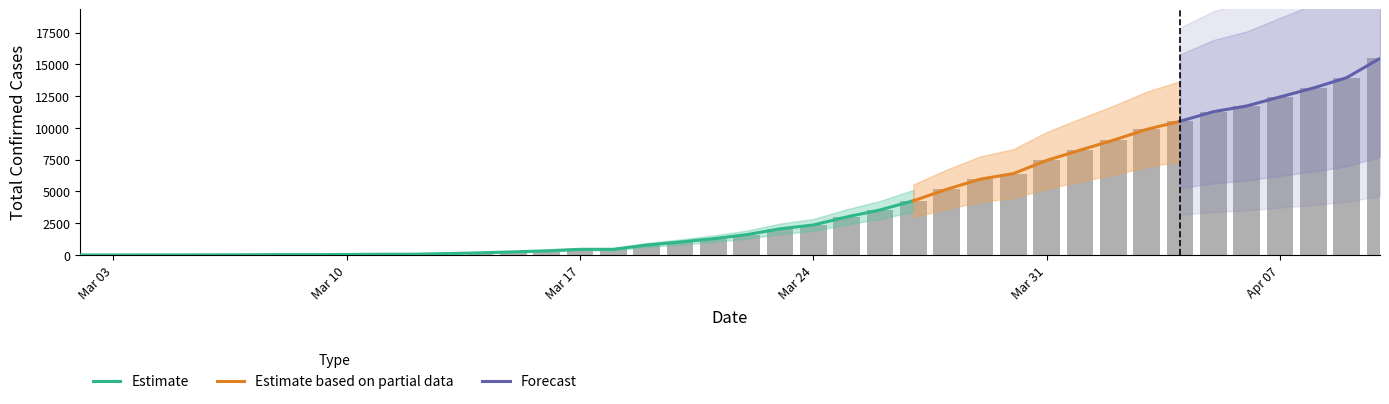

What is the average value of the total_confirmed series?

4066